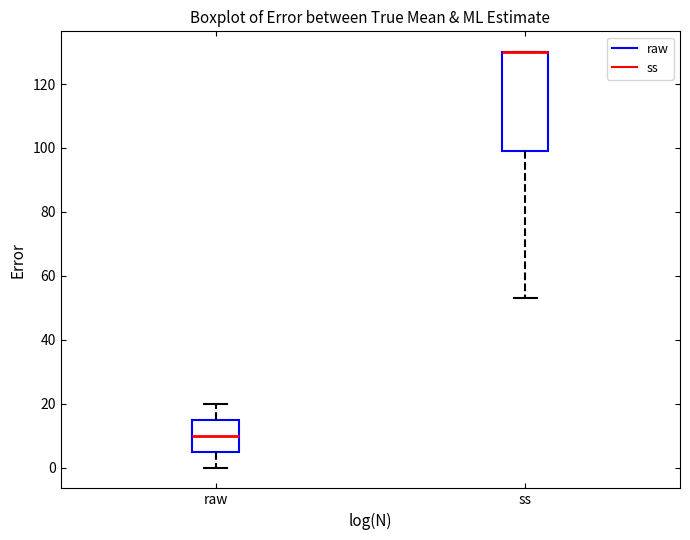

Reading left to right, read every box against the y-axis: the position of its median line, the range the box covers, and the ends of its whiskers. The values are not printed on the chart, so give them approximately, as read against the axis.

raw: median 10, box 6 to 16, whiskers 0 to 20
ss: median 130 (drawn on the box's upper edge), box 100 to 130, whiskers 54 to 130